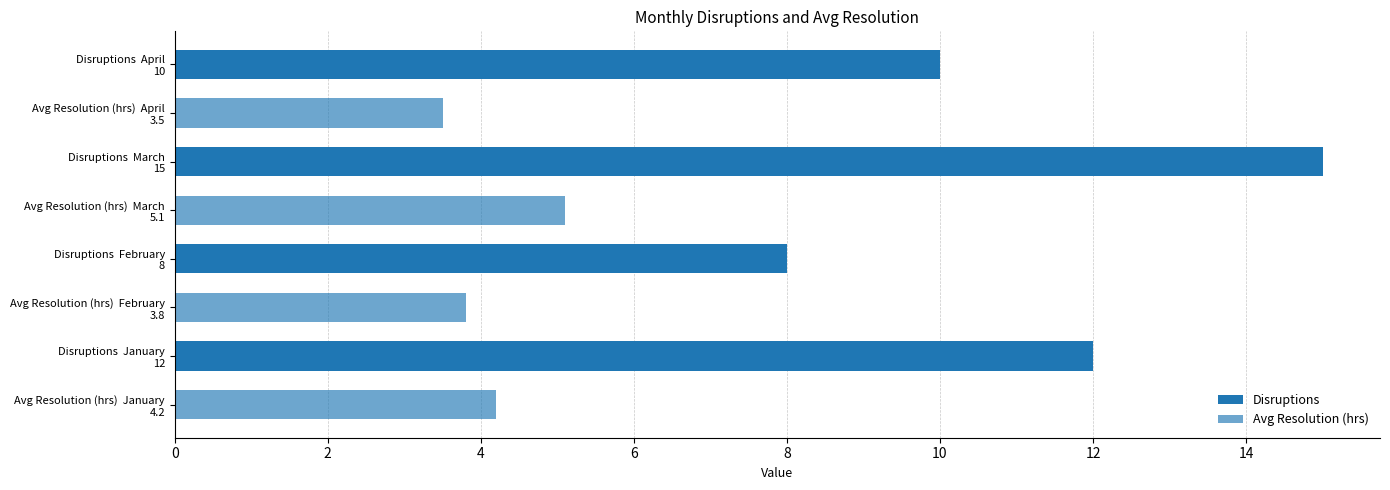

How many distinct data groups are displayed?

2